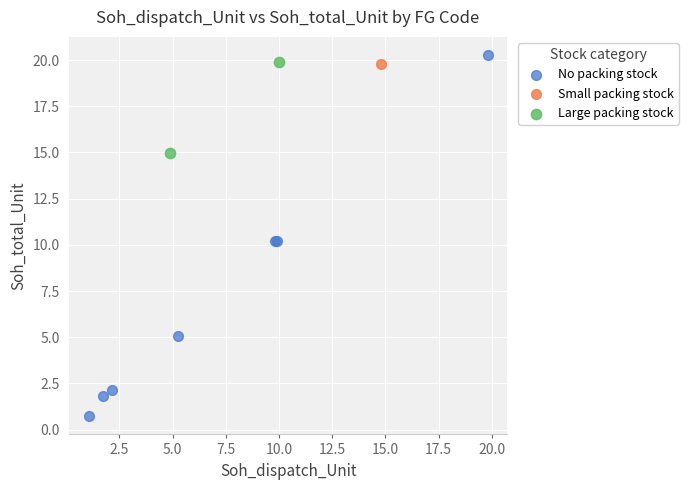

What are all the series names shown in the legend?

No packing stock, Small packing stock, Large packing stock